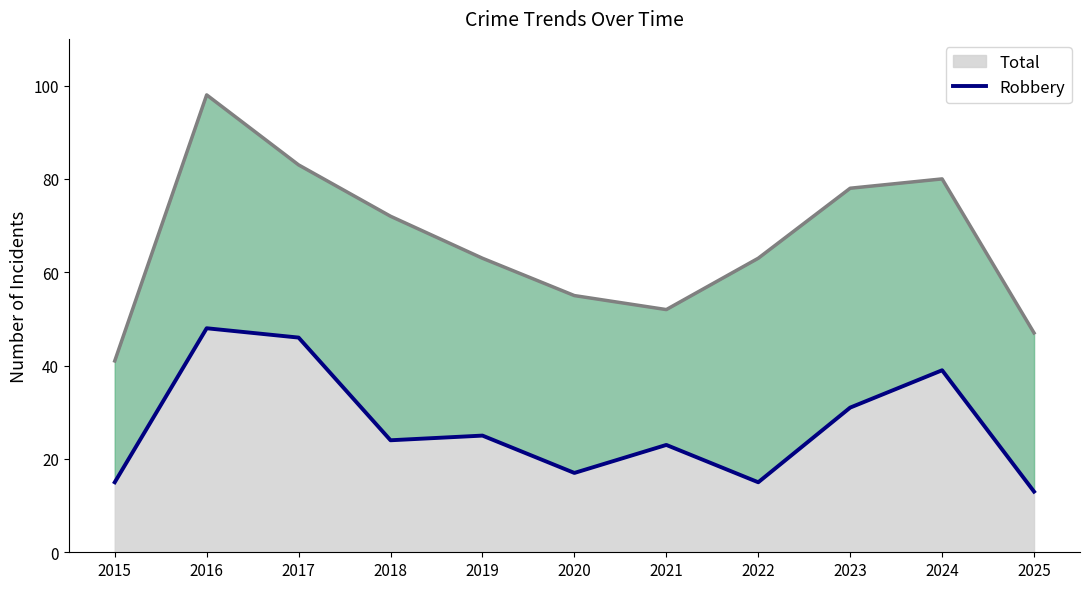

At which category does the chart reach its peak across all series?

2016